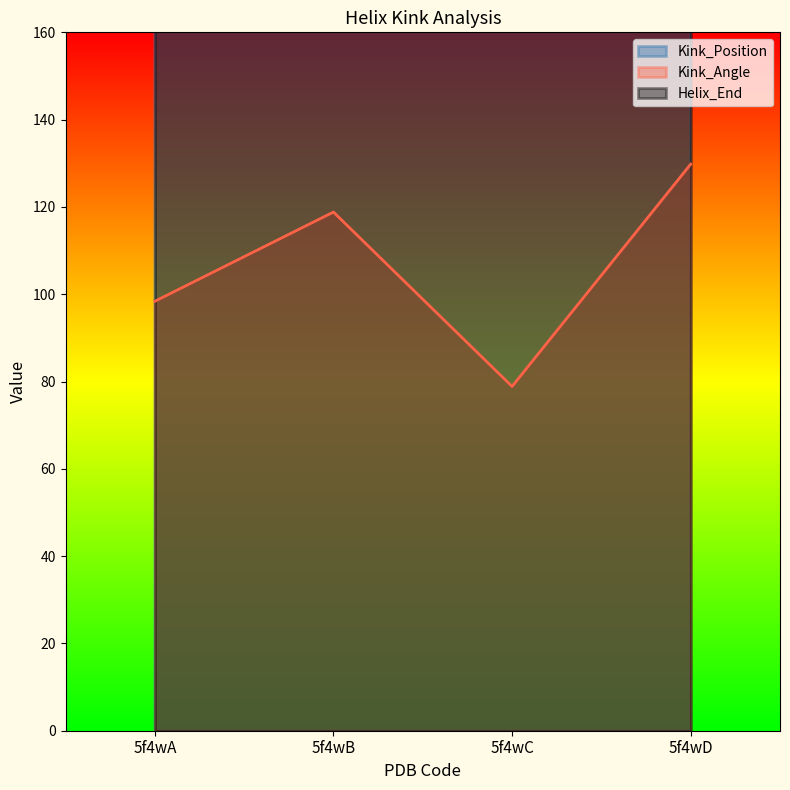

List the series in order of their overall mean, lowest first.

Kink_Angle, Kink_Position